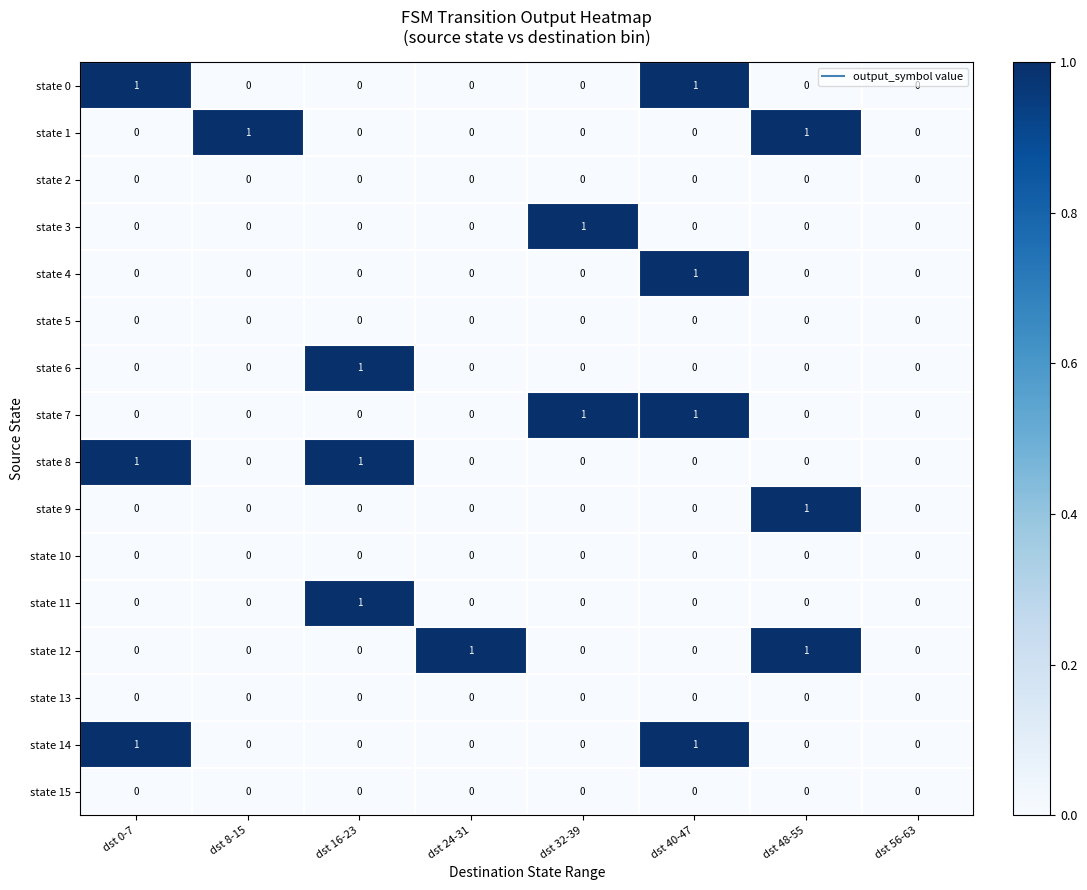

Is it true that state 2 equals 0 at dst 40-47?

True